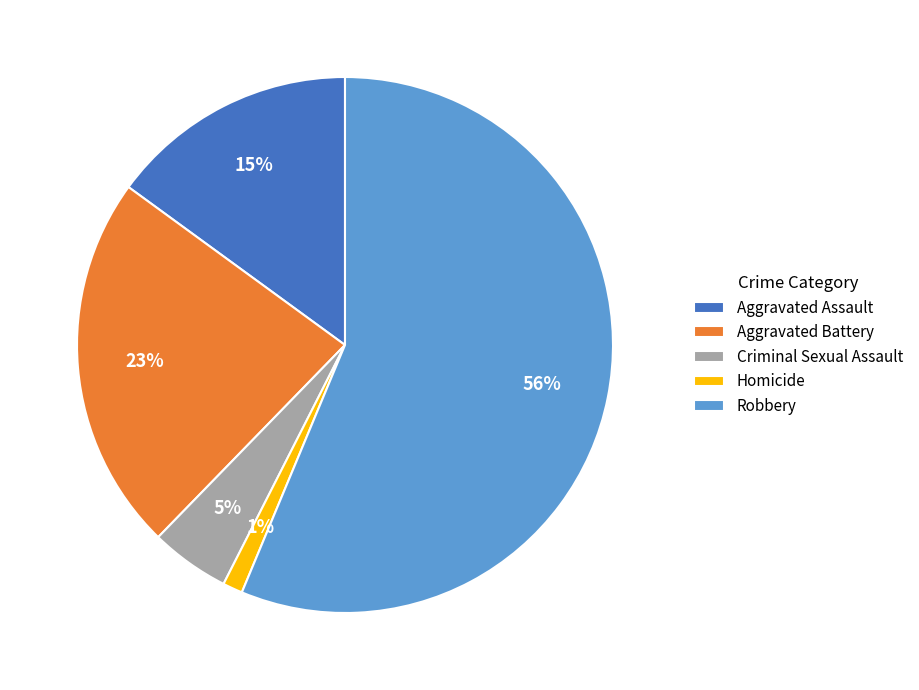

Which slice is the smallest?

Homicide